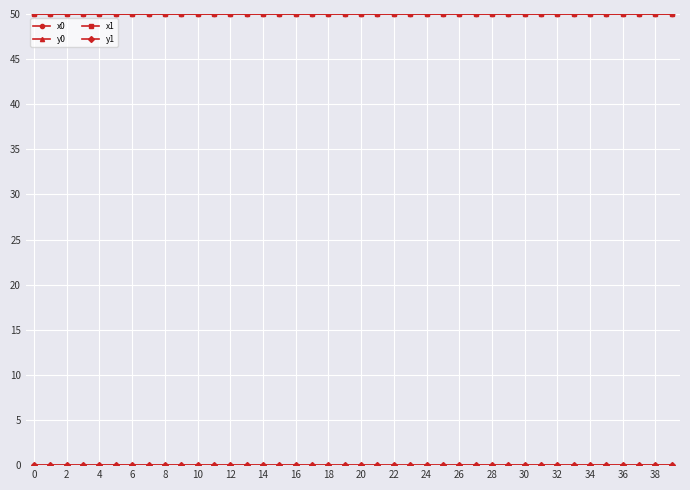

At how many categories does at least one series exceed 17?

40